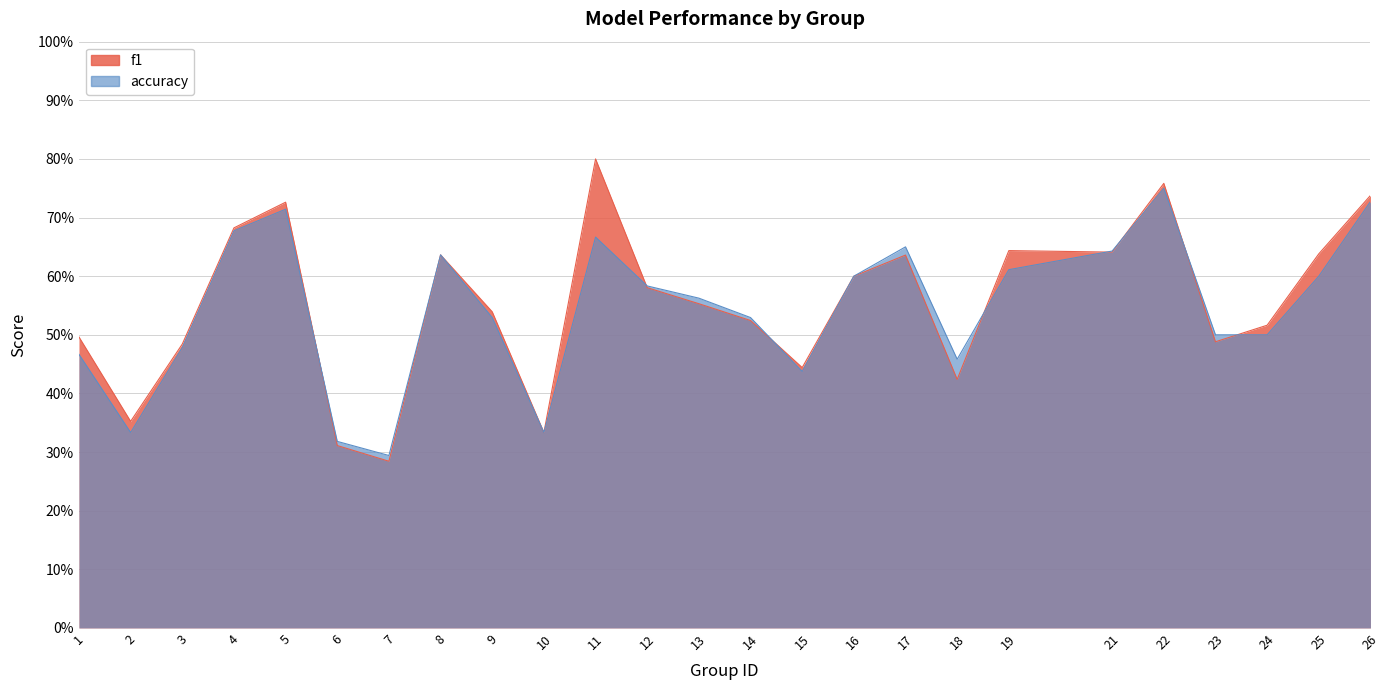

Which series has the widest spread of values?

f1